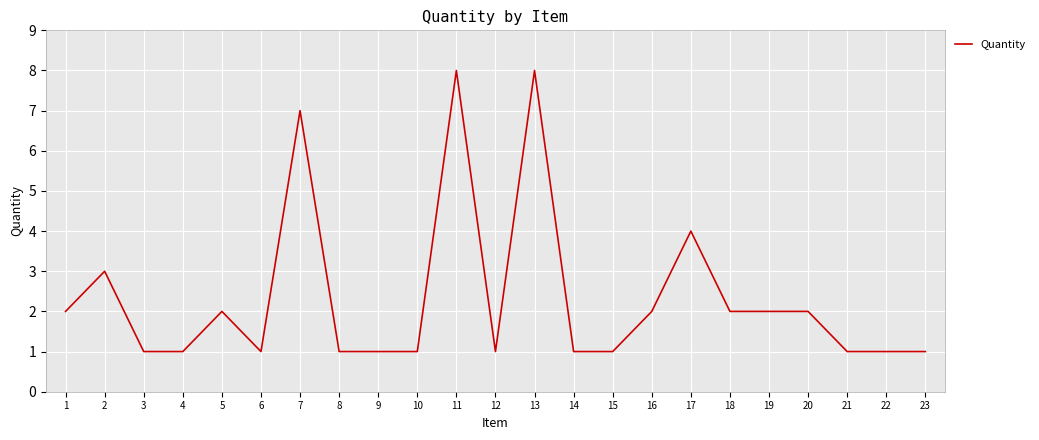

What is the difference between the values at 17 and 11?

4